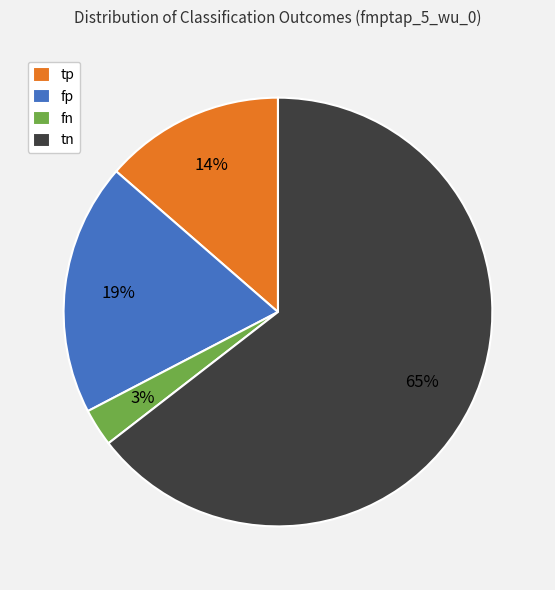

What percentage is the tp slice, to the nearest percent?

14%